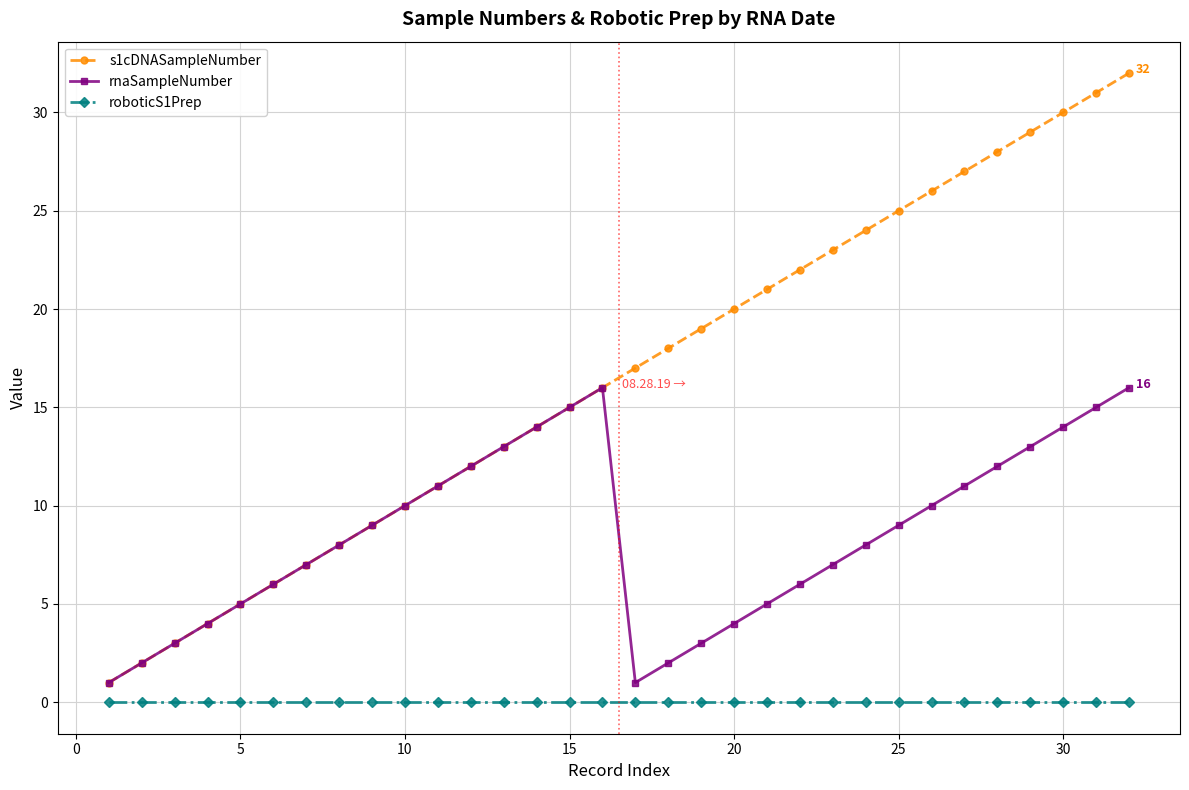

List the series in order of their peak value, lowest first.

roboticS1Prep, rnaSampleNumber, s1cDNASampleNumber